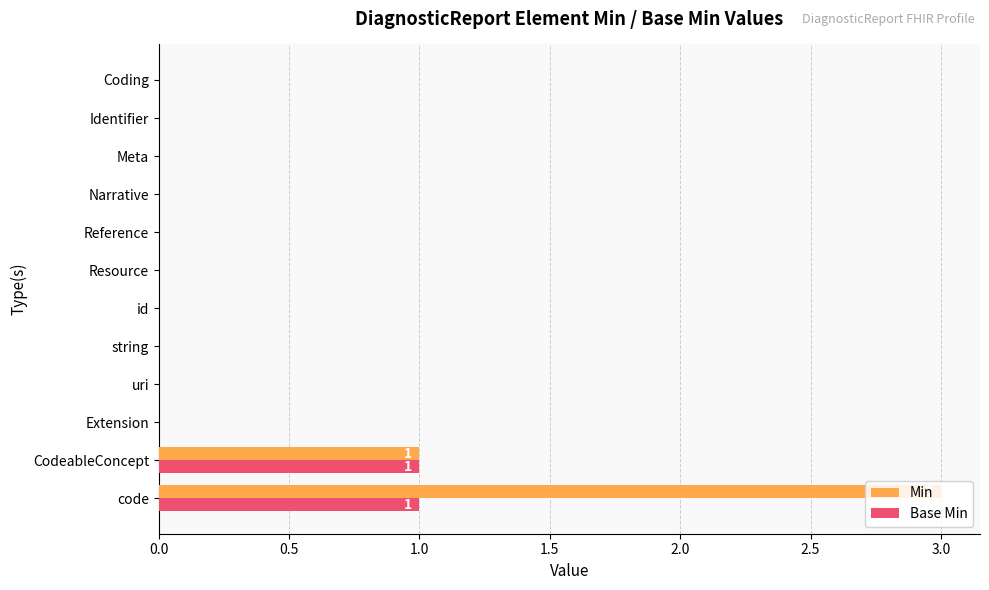

True or false: Min has a value of 0 at Reference.

True